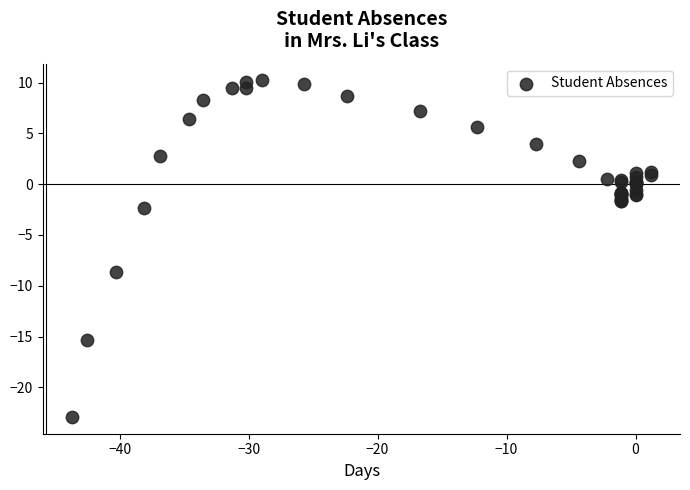

What Y value in the scatter plot is closest to -6?

-8.6